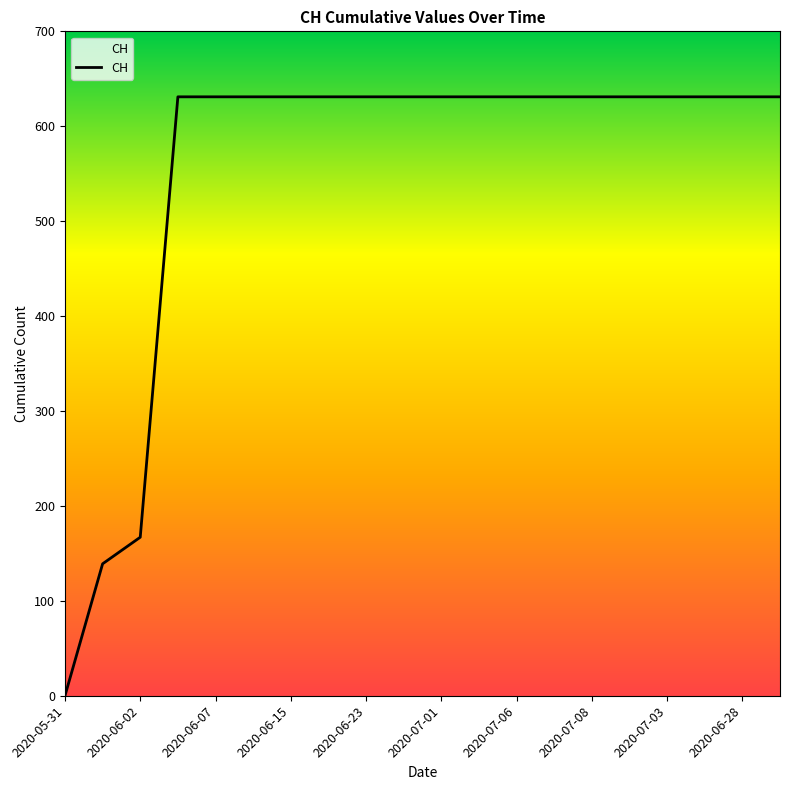

What is the difference between the maximum and minimum values?

631